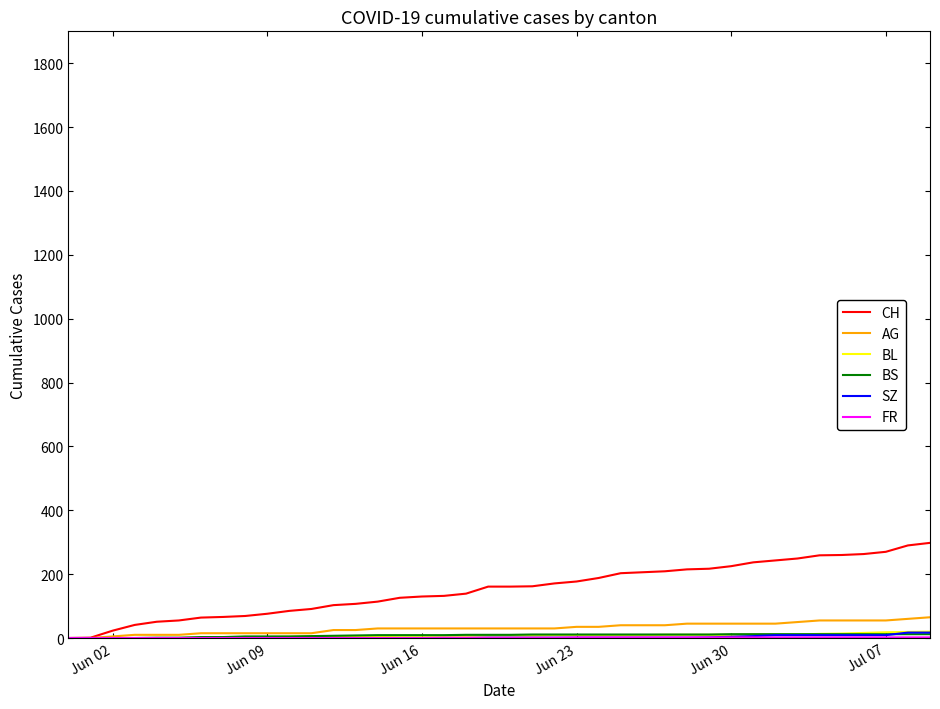

Which series has the widest spread of values?

CH